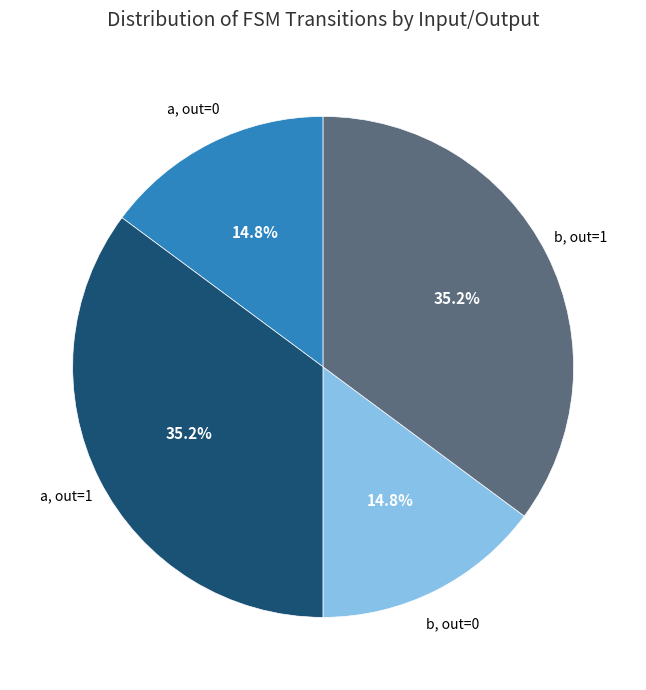

Is there any slice that represents more than half of the pie?

No